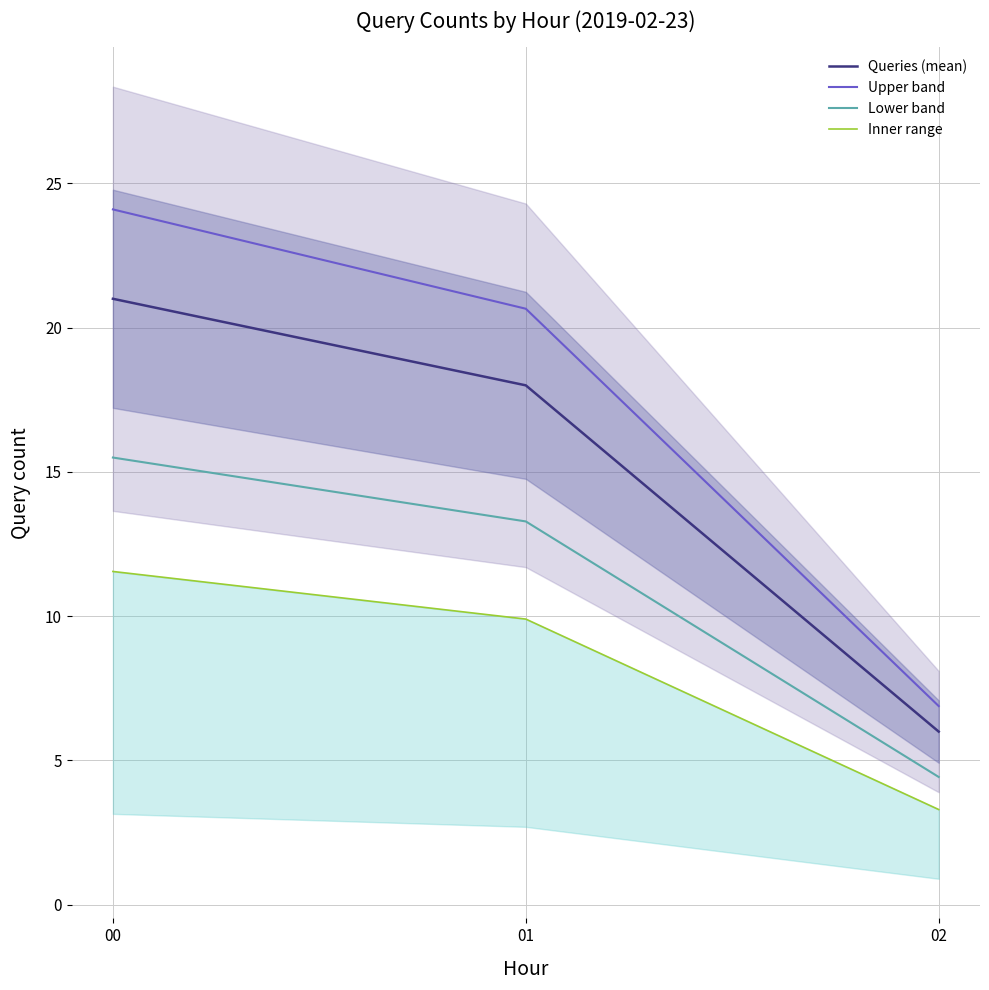

What are all the series names shown in the legend?

Queries (mean), Upper band, Lower band, Inner range